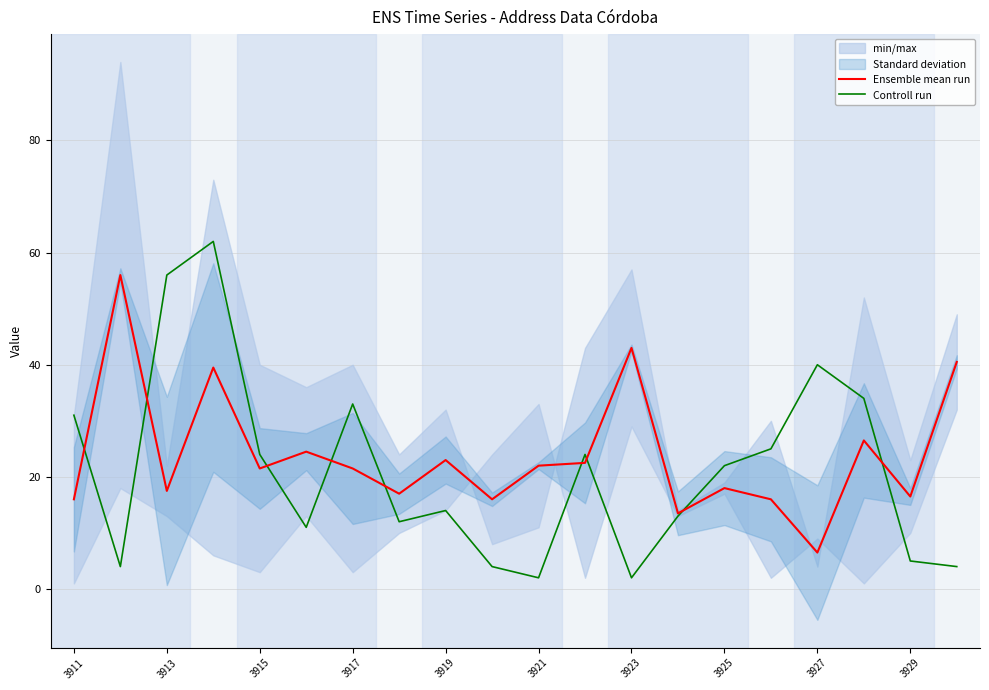

Rank the series by their maximum value, from highest to lowest.

Controll run, Ensemble mean run